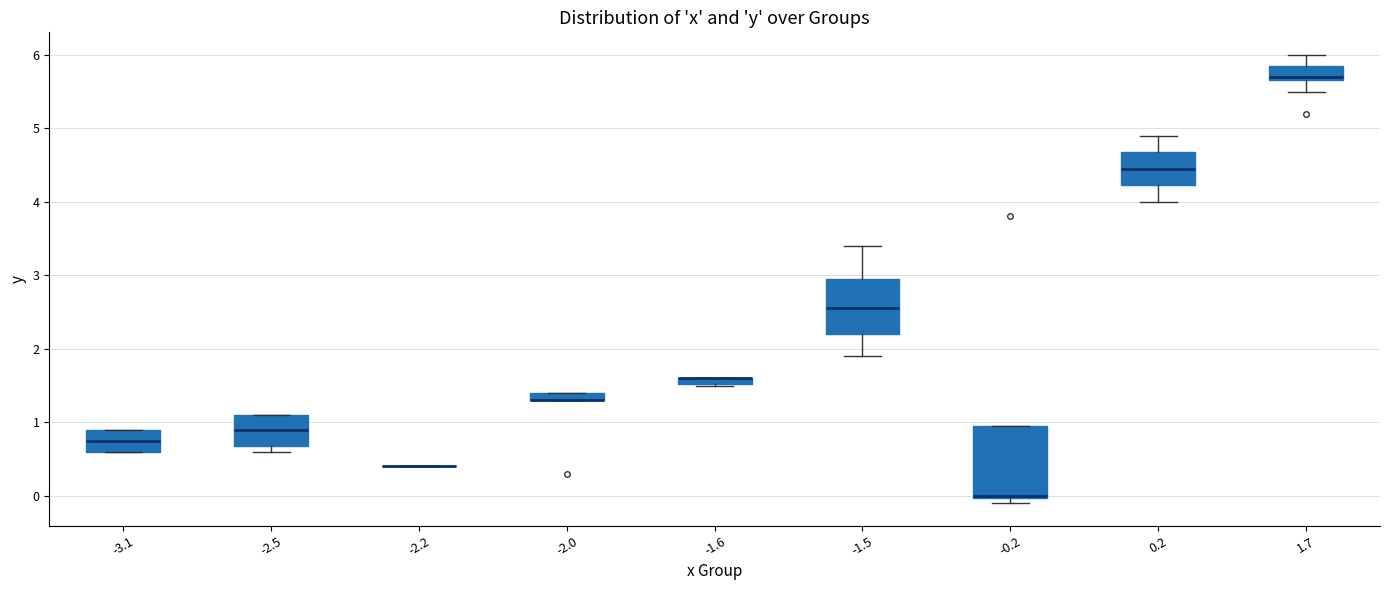

Where is the lower edge of the box at x = -0.2 on the y-axis? The values are not printed on the chart, so give them approximately, as read against the axis.

0.0